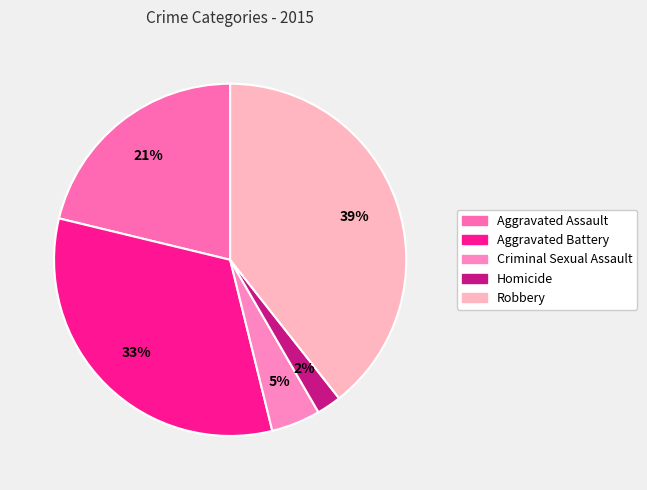

How many segments does this pie chart have?

5